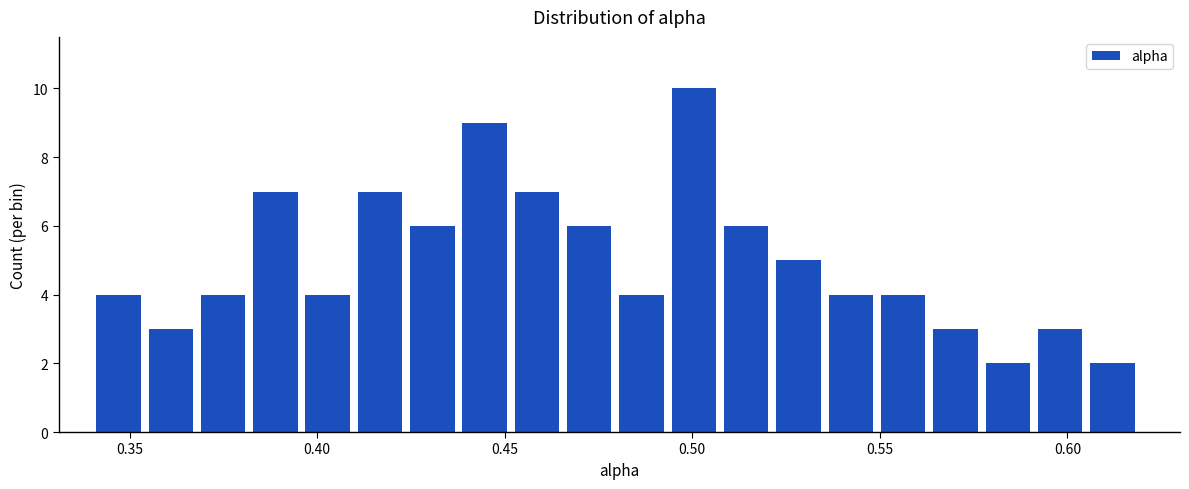

Read against the x-axis, roughly where is the centre of the tallest bar?

0.500